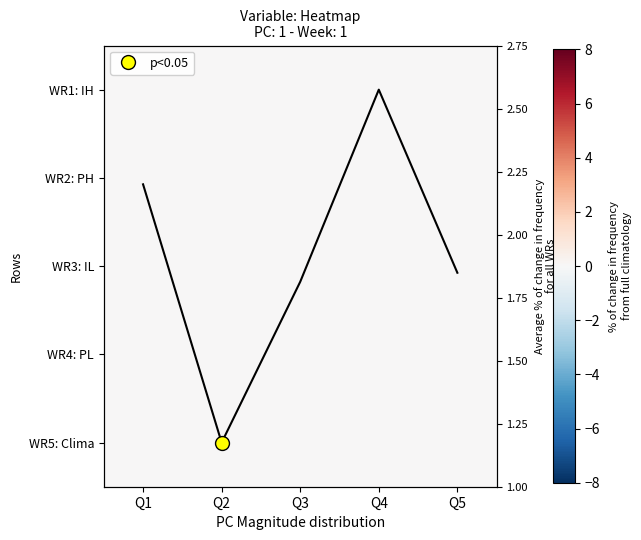

At how many categories does at least one series exceed 0?

5